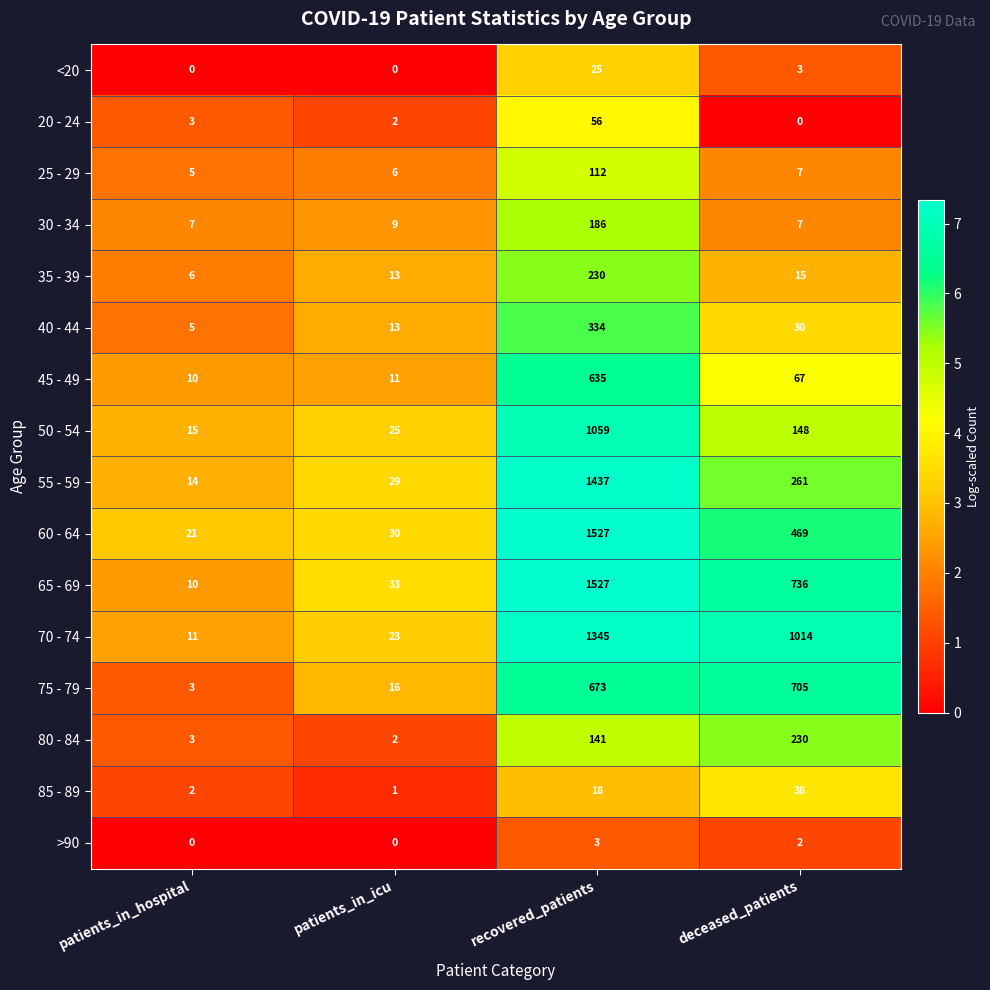

What is the difference between the 40 - 44 values at recovered_patients and patients_in_icu?

321